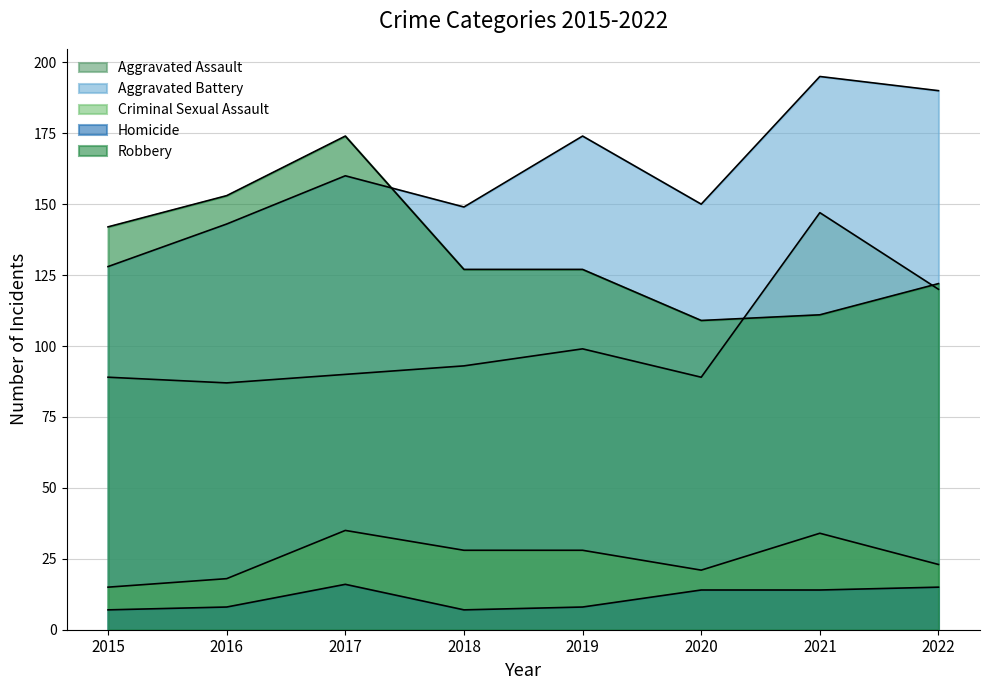

Is it true that Criminal Sexual Assault equals 34 at 2021?

True